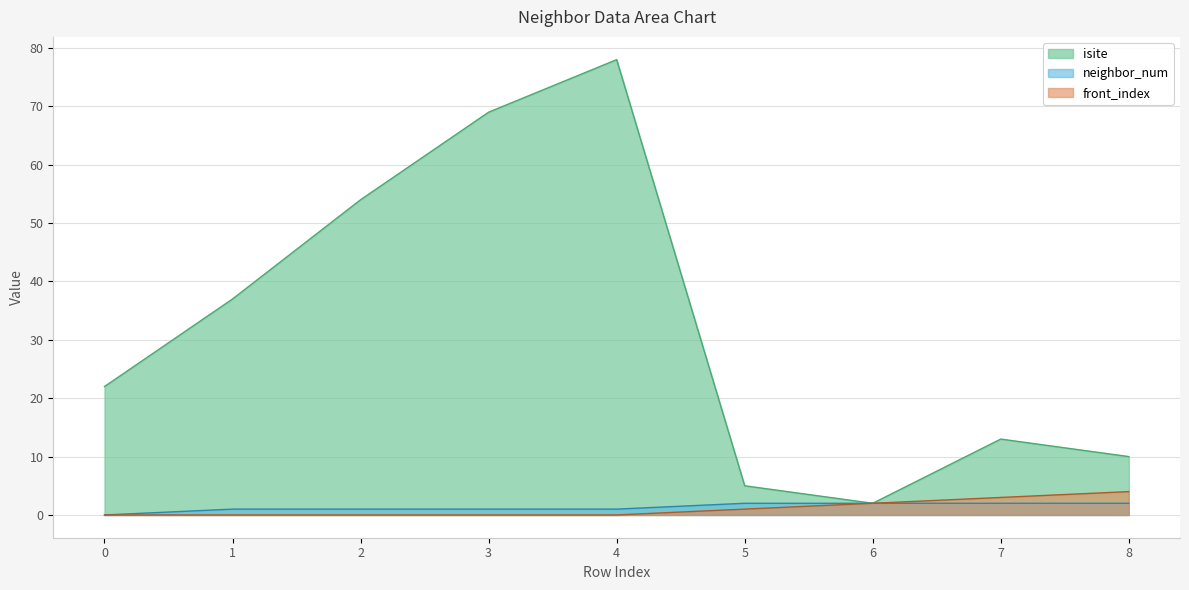

How many values in the front_index series exceed 0?

4